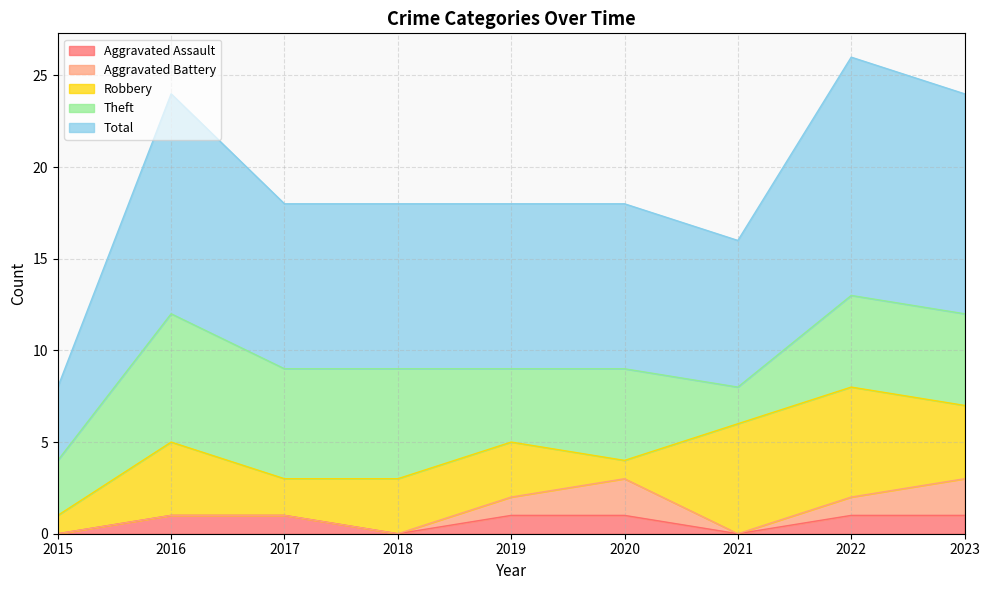

List the series in order of their peak value, highest first.

Total, Theft, Robbery, Aggravated Battery, Aggravated Assault